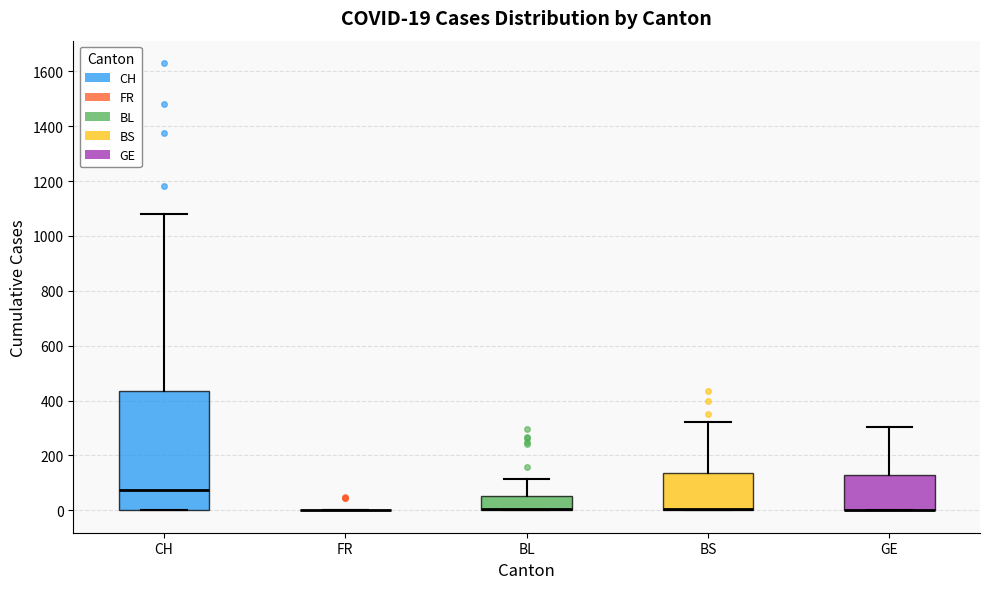

Comparing the boxes themselves (not the whiskers), which one is the tallest?

CH